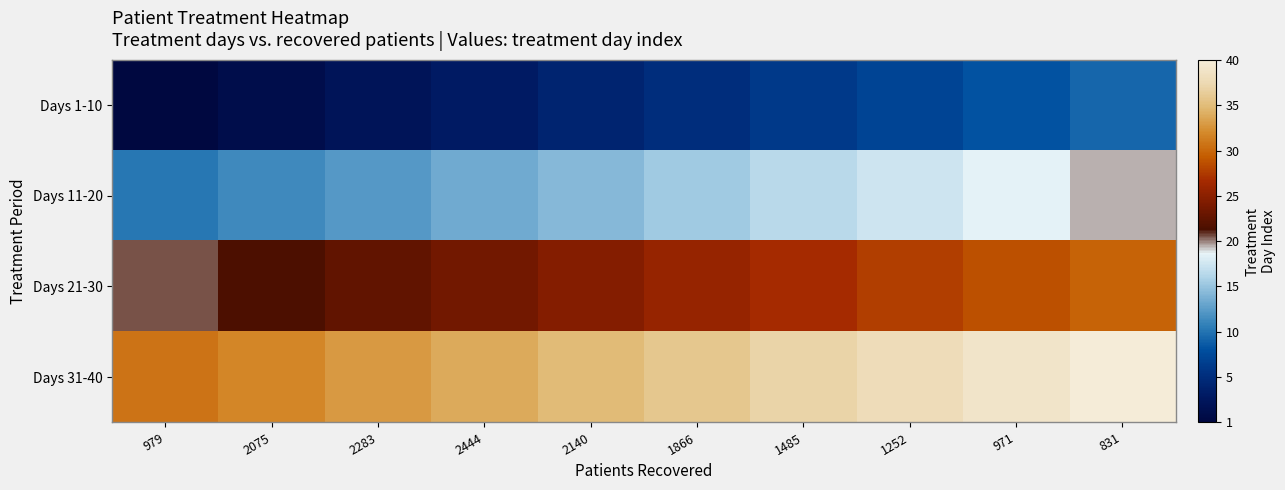

Between 831 and 1485, which is larger?

831